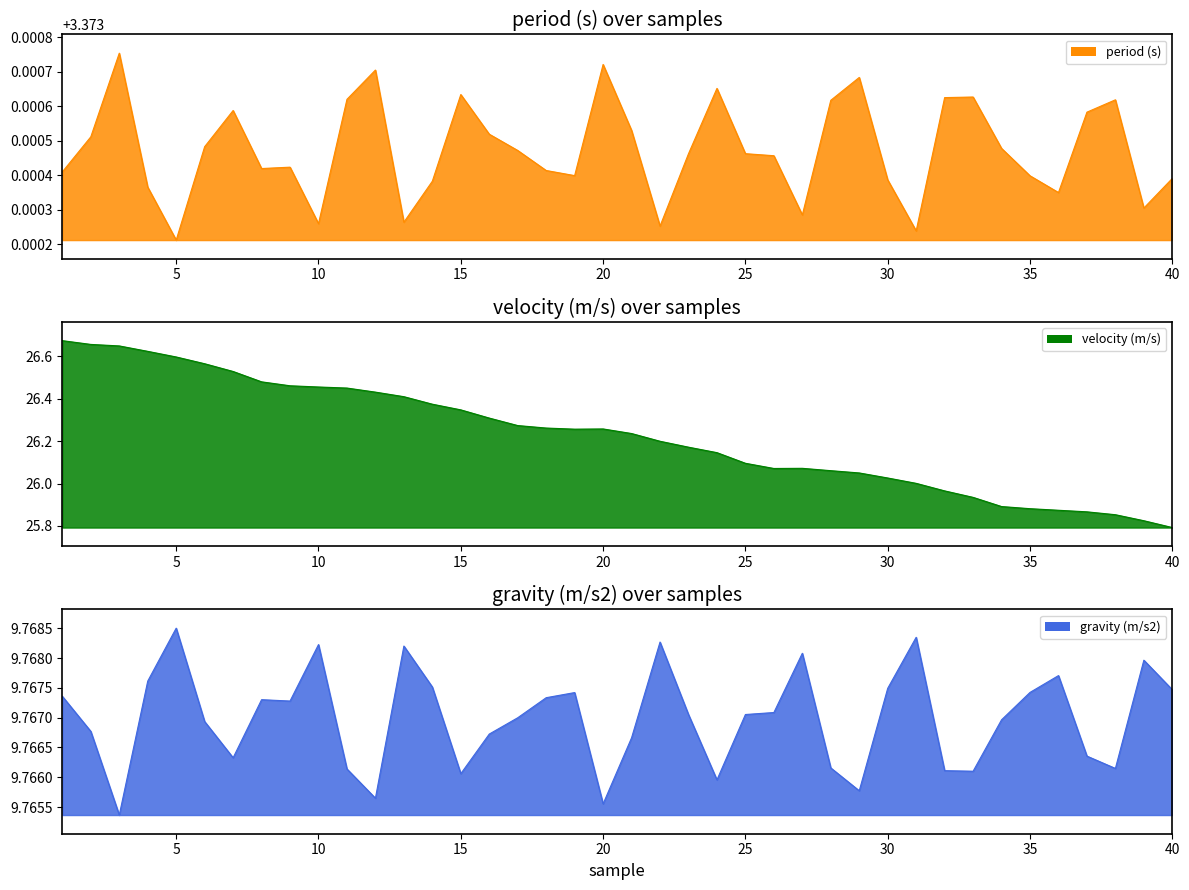

How many values in the velocity (m/s) series are below 26?

9